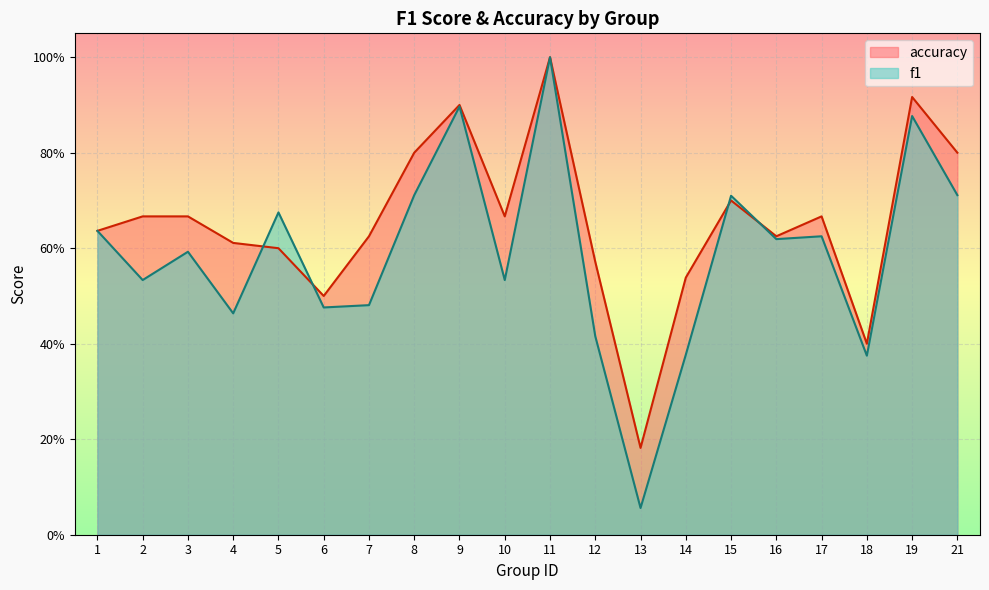

How many interior local peaks does the accuracy series have?

5